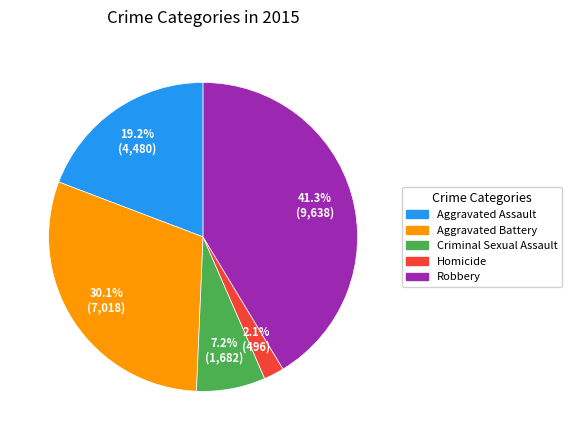

Rank the categories by value from highest to lowest.

Robbery, Aggravated Battery, Aggravated Assault, Criminal Sexual Assault, Homicide